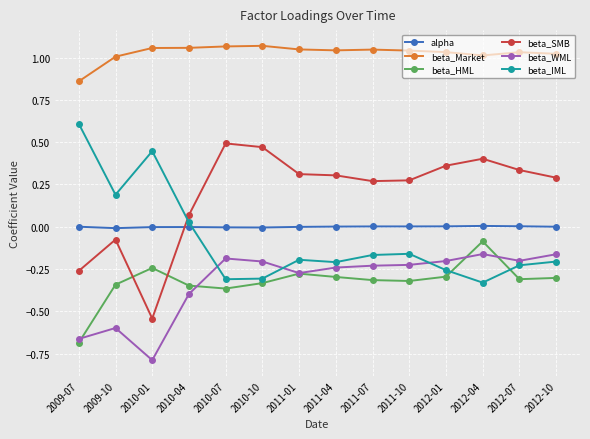

At which category does the chart reach its minimum across all series?

2010-01